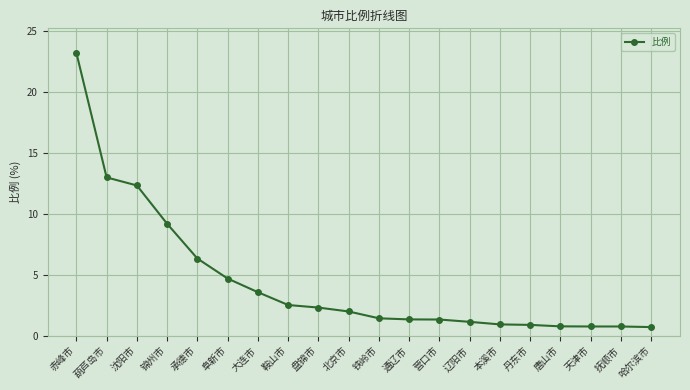

True or false: the data shows 23.2 at 赤峰市.

True